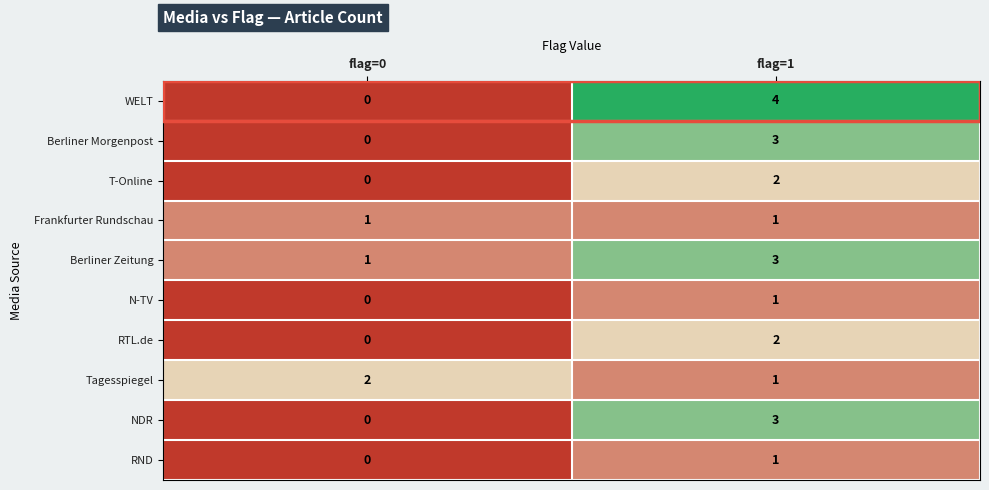

How many categories are shown in the chart?

2